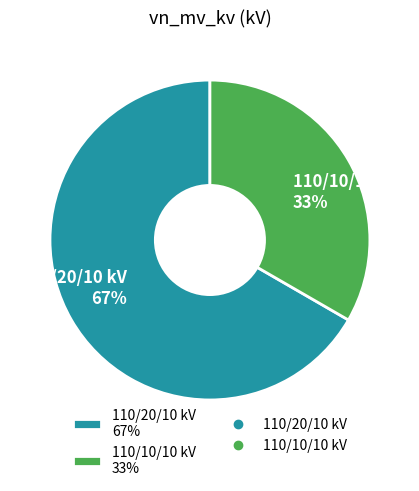

Which slice is the smallest?

110/10/10 kV 33%